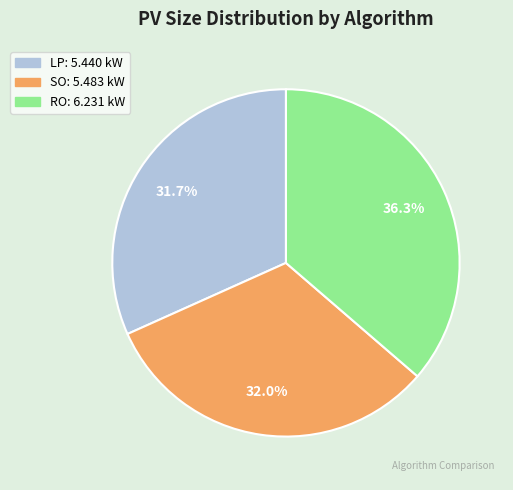

True or false: LP accounts for 43% of the total.

False